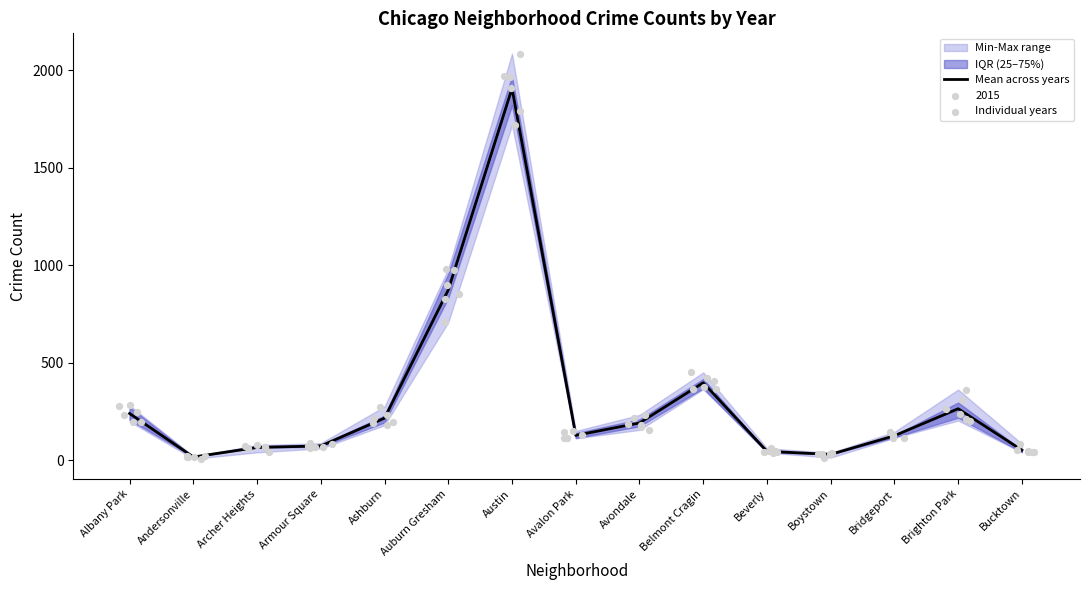

What is the change in value from Ashburn to Austin?

+1691.2